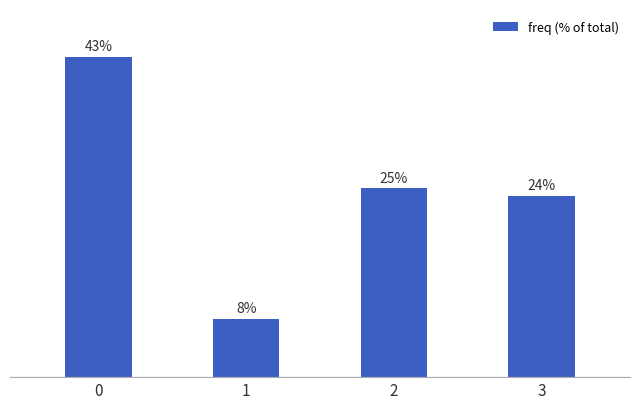

What is the change in value from 1 to 3?

+16.4